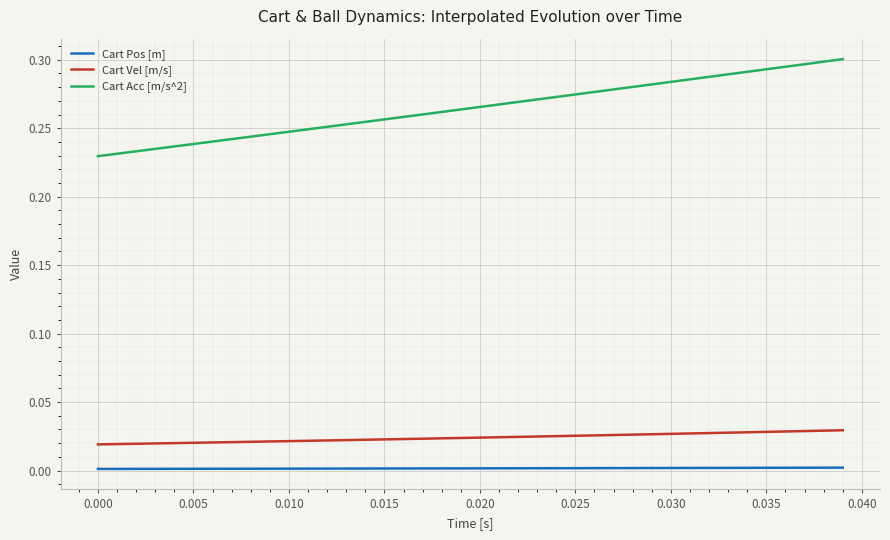

Which series has the widest spread of values?

Cart Acc [m/s^2]